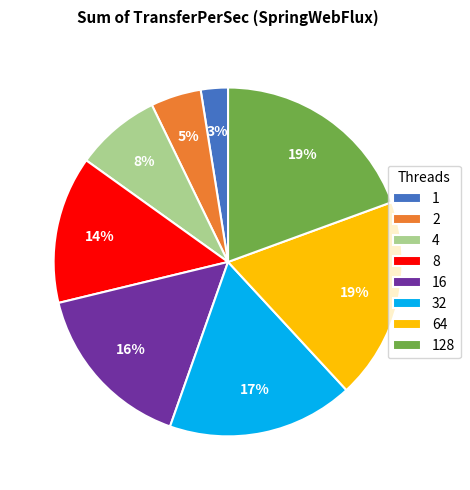

Count the number of slices in the pie.

8